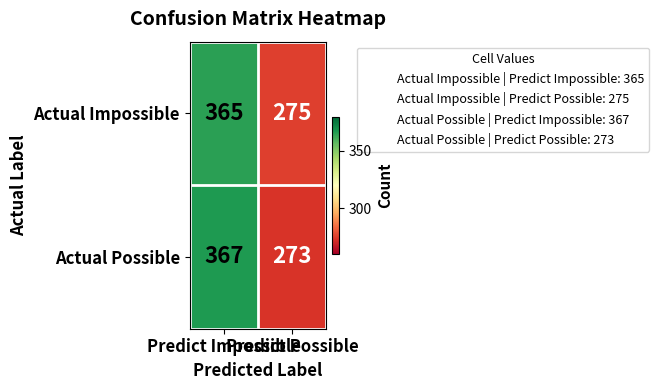

Which series has the largest range (max minus min)?

Actual Possible